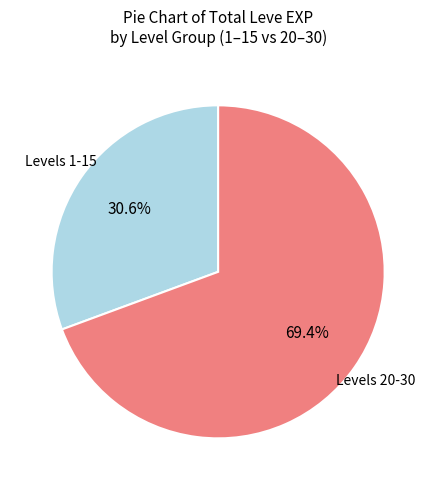

What is the majority slice?

Levels 20-30